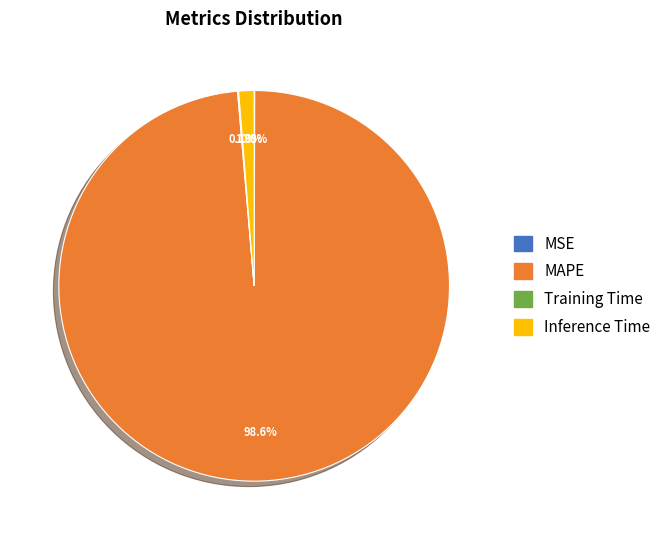

To the nearest percent, what is the average slice percentage?

25%